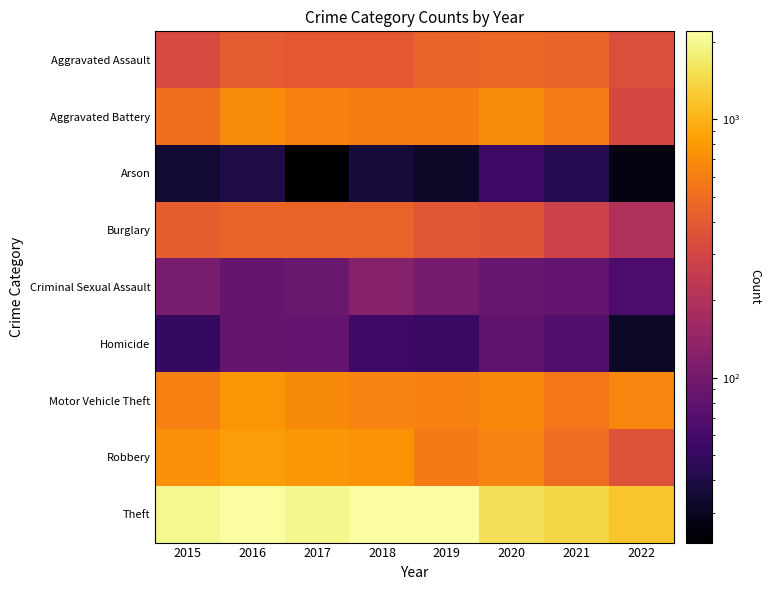

At which category does the chart reach its peak across all series?

2019